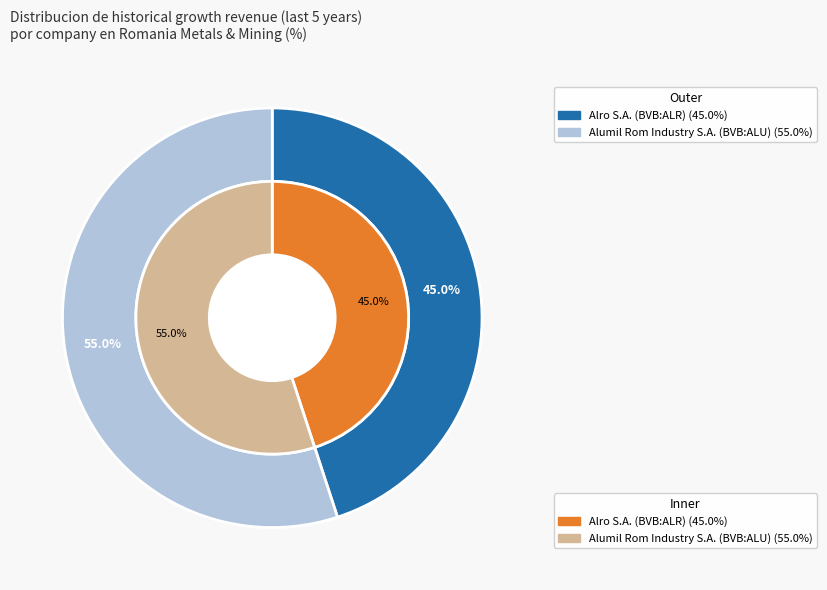

To the nearest percent, what portion does Alumil Rom Industry S.A. (BVB:ALU) represent?

55%